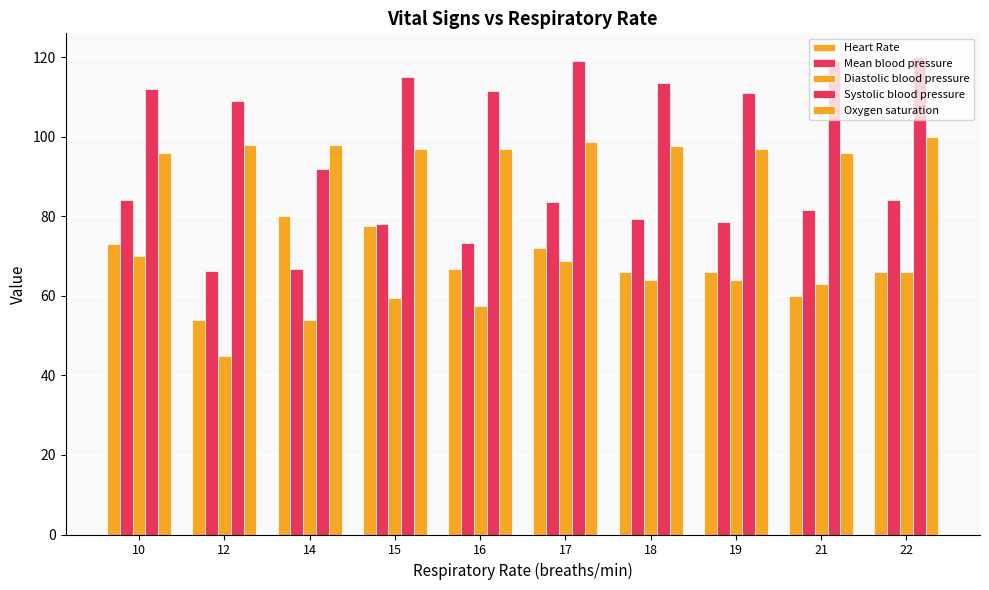

At which label does Heart Rate reach its minimum?

12